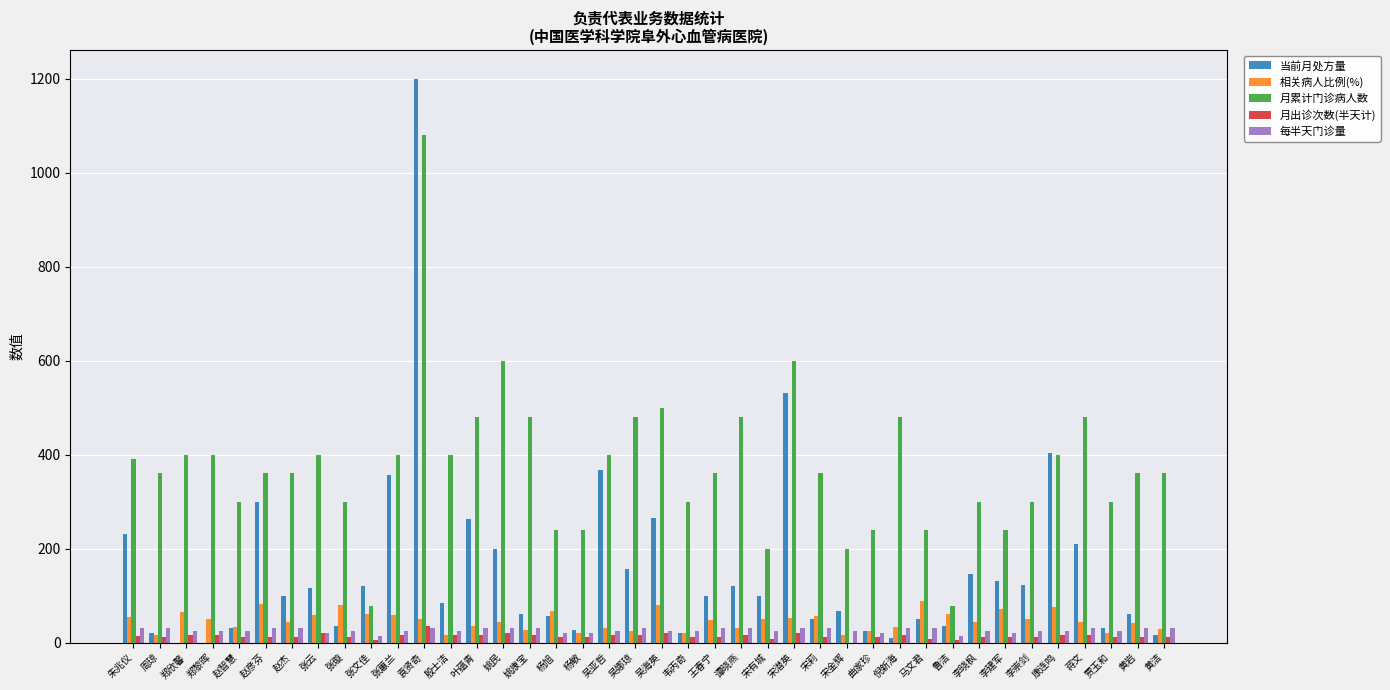

Is it true that 月累计门诊病人数 equals 360 at 赵杰?

True